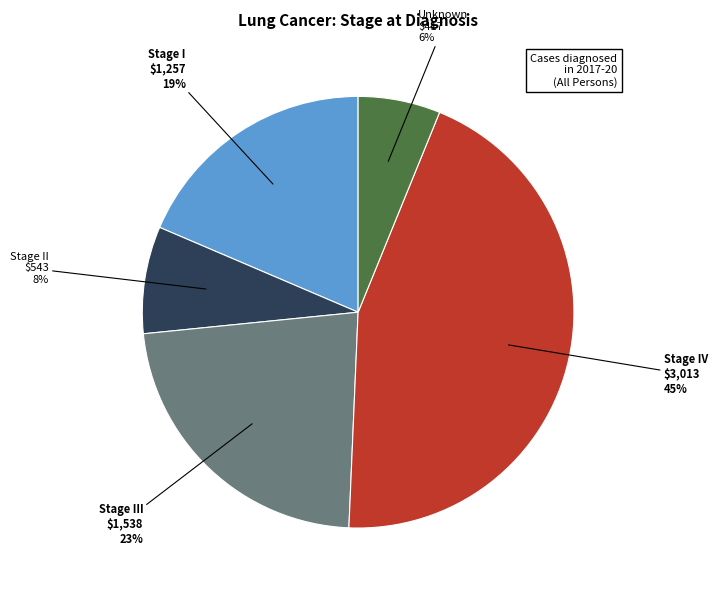

How many segments does this pie chart have?

5